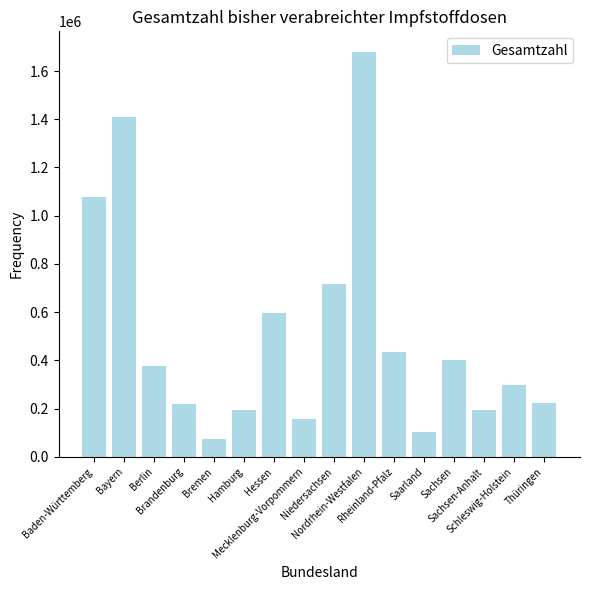

What is the average value?

510077